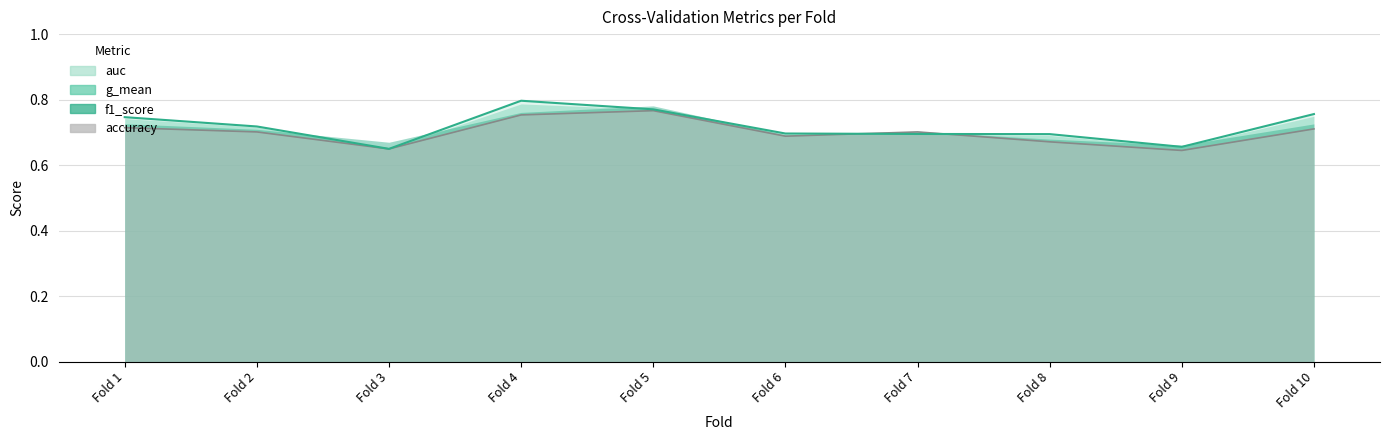

Where is the first local maximum for accuracy?

Fold 5